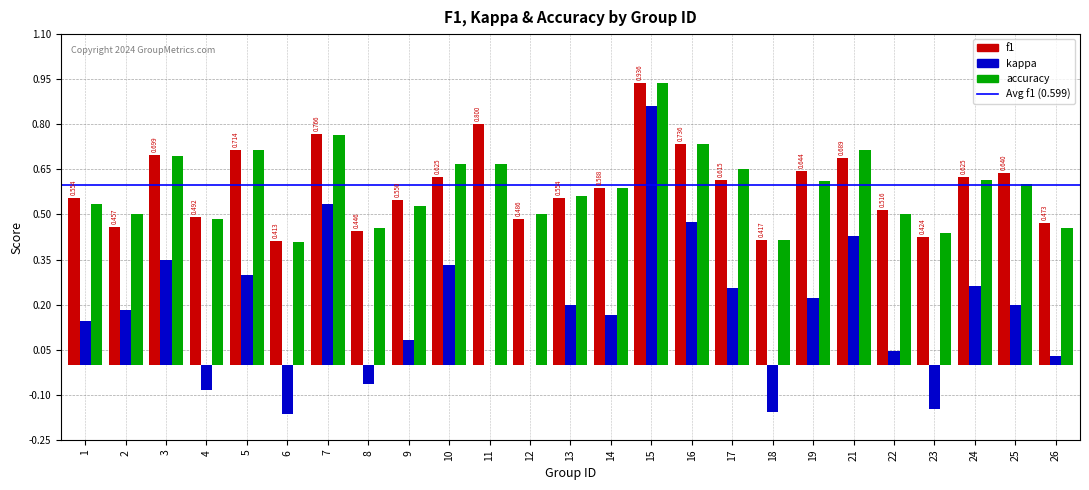

Is the value of f1 at 8 greater than the value of accuracy at 2?

No